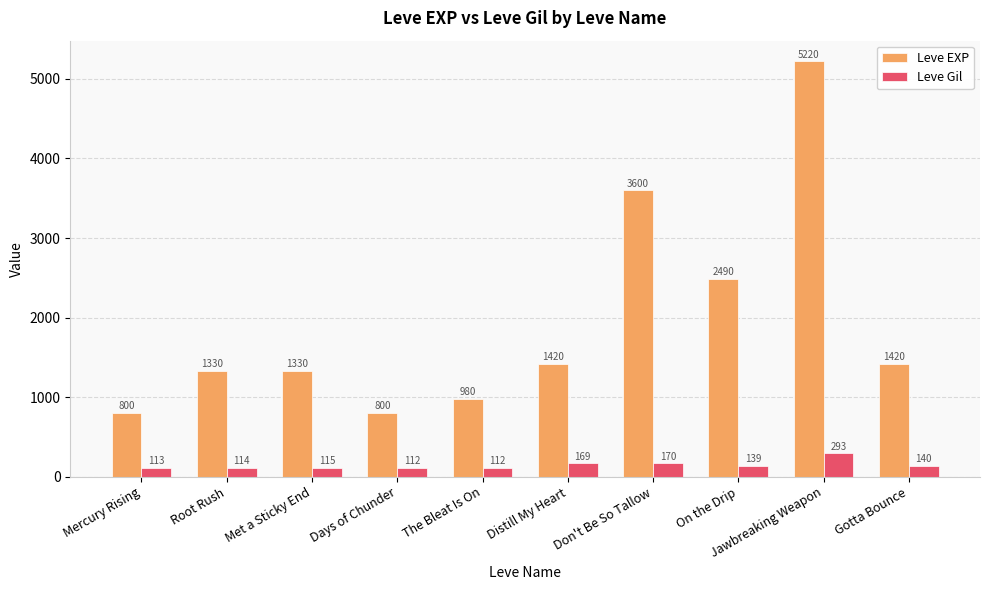

Reading left to right, transcribe all the data shown in this chart.

Leve EXP: Mercury Rising=800	Root Rush=1330	Met a Sticky End=1330	Days of Chunder=800	The Bleat Is On=980	Distill My Heart=1420	Don't Be So Tallow=3600	On the Drip=2490	Jawbreaking Weapon=5220	Gotta Bounce=1420
Leve Gil: Mercury Rising=113	Root Rush=114	Met a Sticky End=115	Days of Chunder=112	The Bleat Is On=112	Distill My Heart=169	Don't Be So Tallow=170	On the Drip=139	Jawbreaking Weapon=293	Gotta Bounce=140